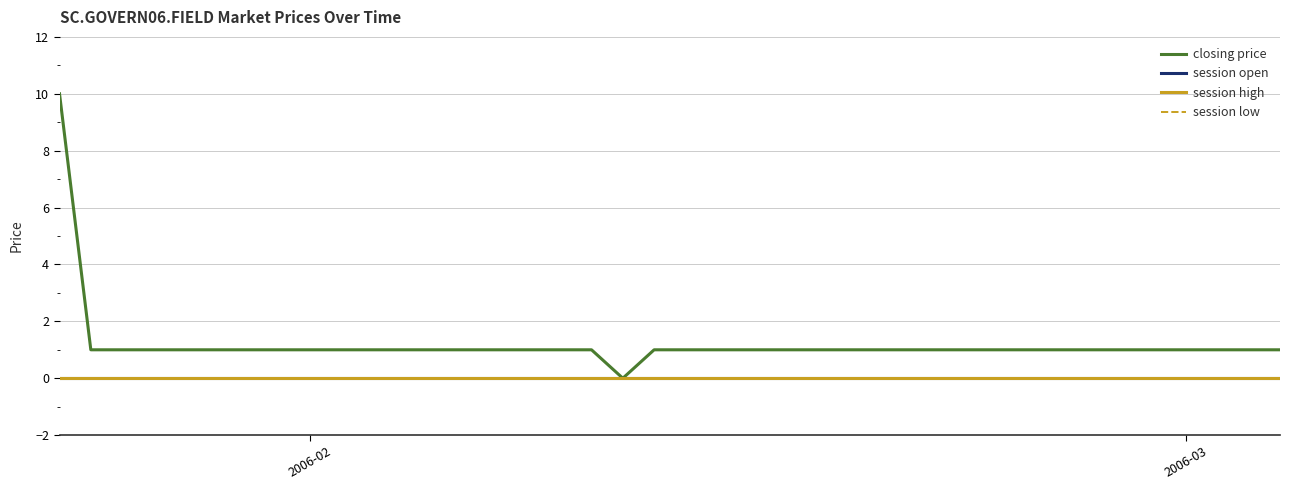

Does the chart have visible grid lines?

Yes